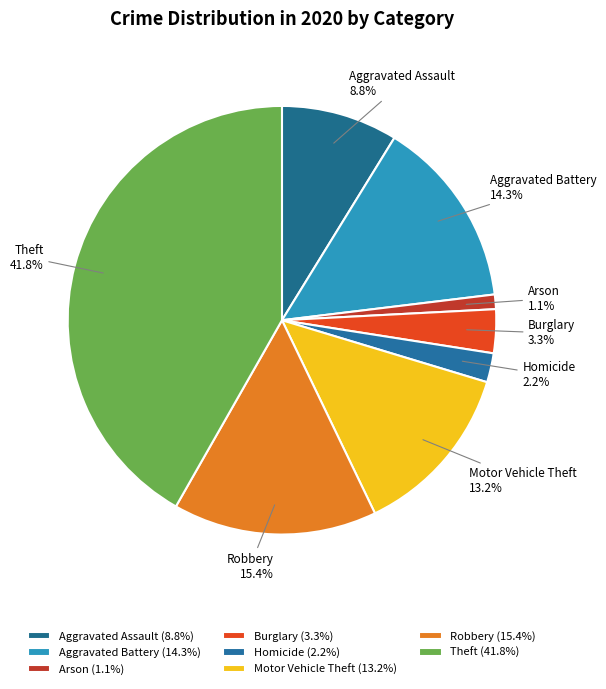

How many slices are in this pie chart?

8